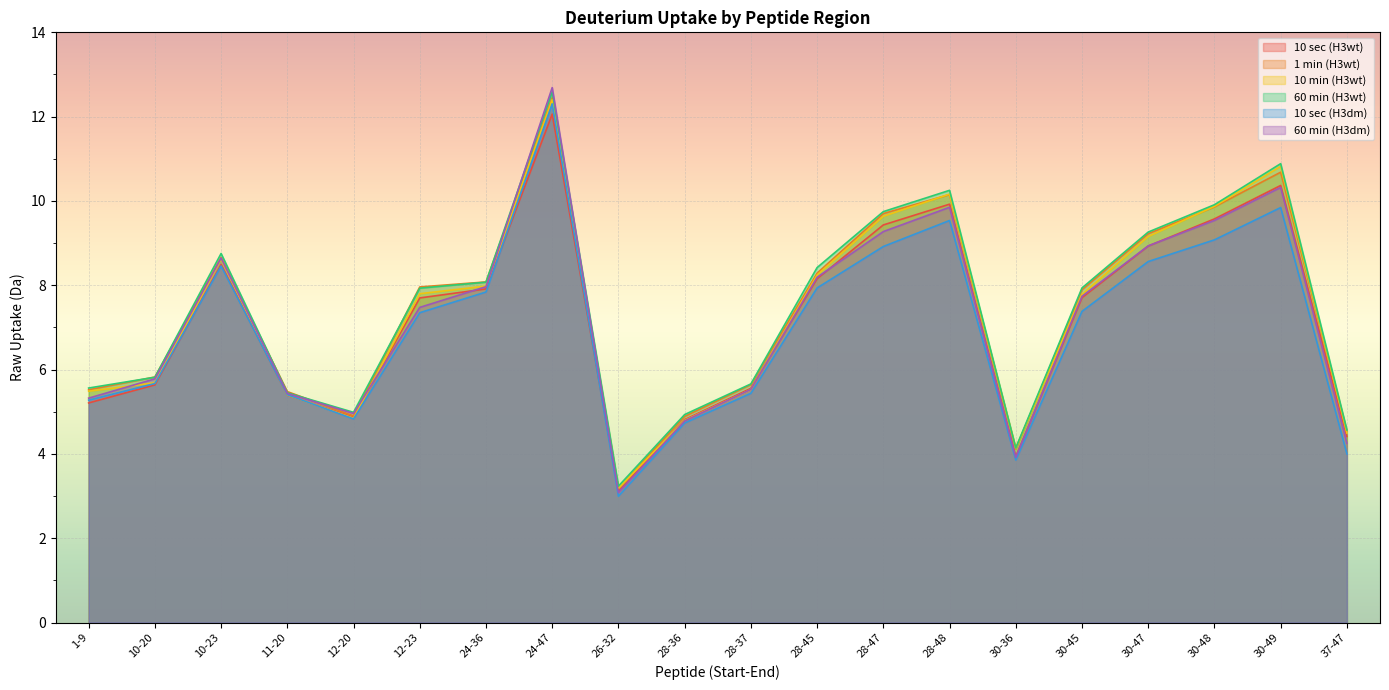

Between 28-36 and 28-48, which is larger?

28-48